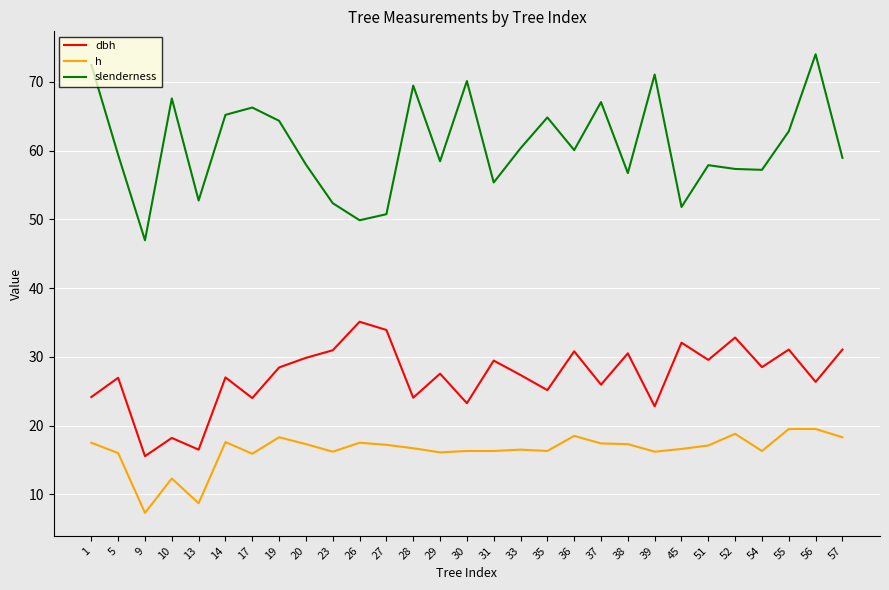

What is the difference between the dbh values at 52 and 10?

14.6